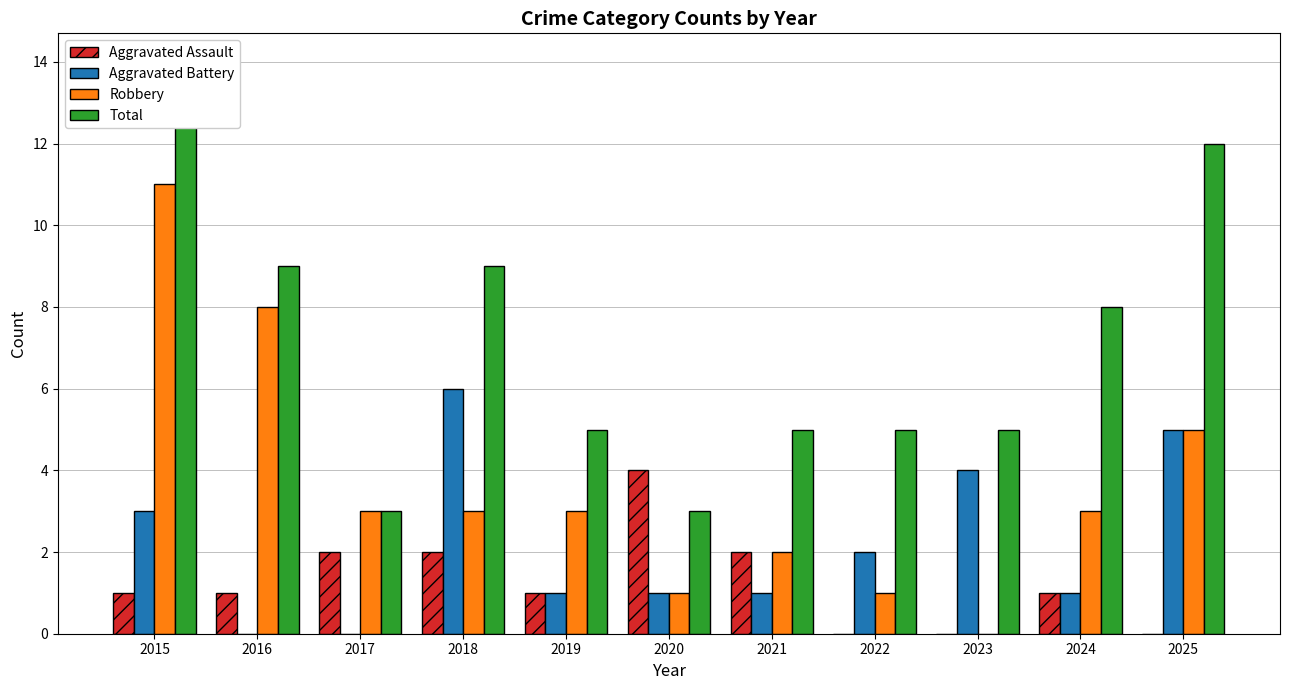

At 2016, list the series in order from smallest to largest.

Aggravated Battery, Aggravated Assault, Robbery, Total